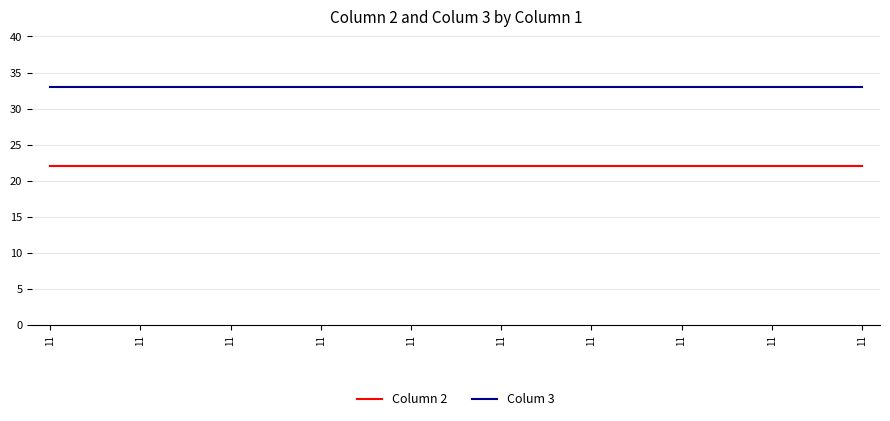

What is the spread (max minus min) of values at 11?

11